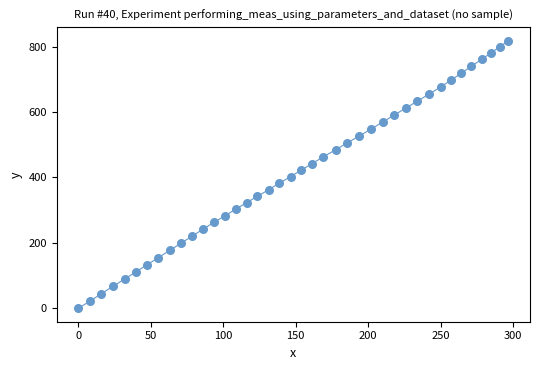

What is the range of Y values (max minus min)?

818.3